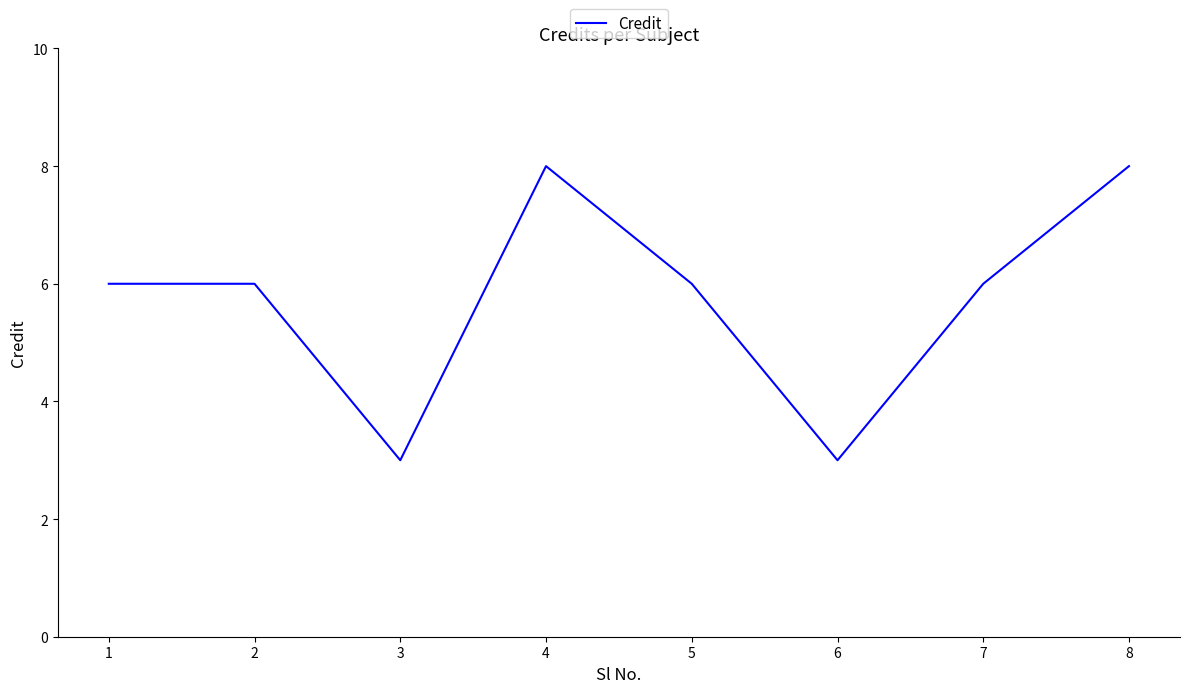

The chart shows a value of 10 at 1. True or false?

False